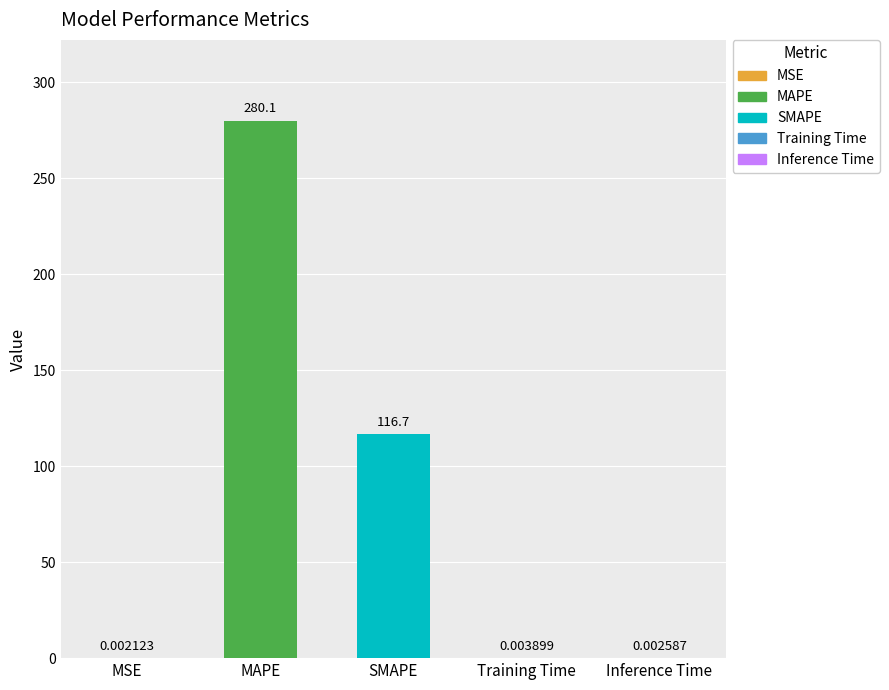

What is the difference between the maximum and minimum values?

280.1